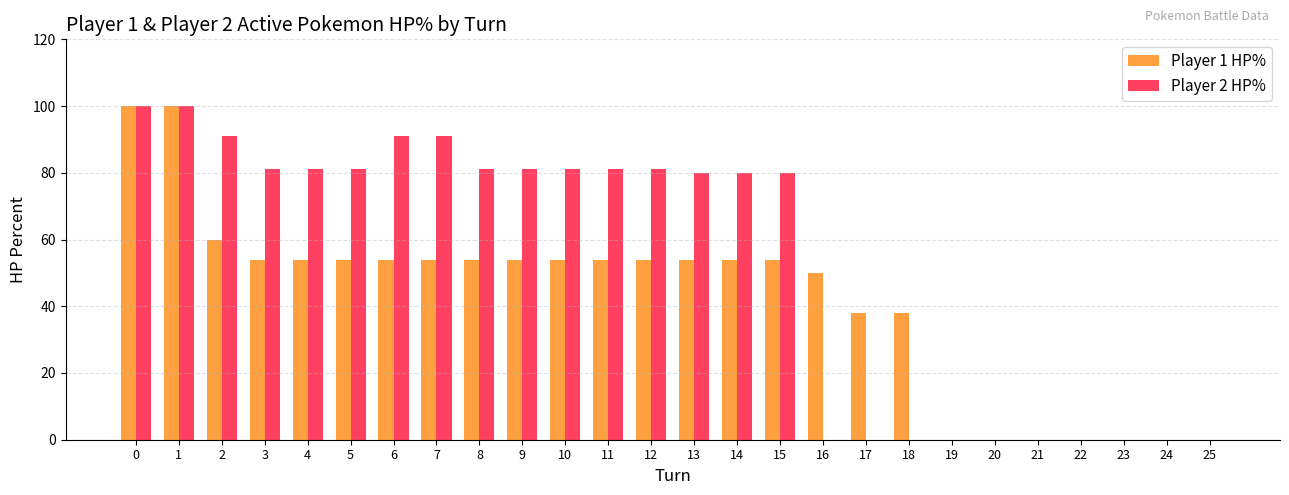

Is it true that Player 1 HP% equals 60 at 2?

True